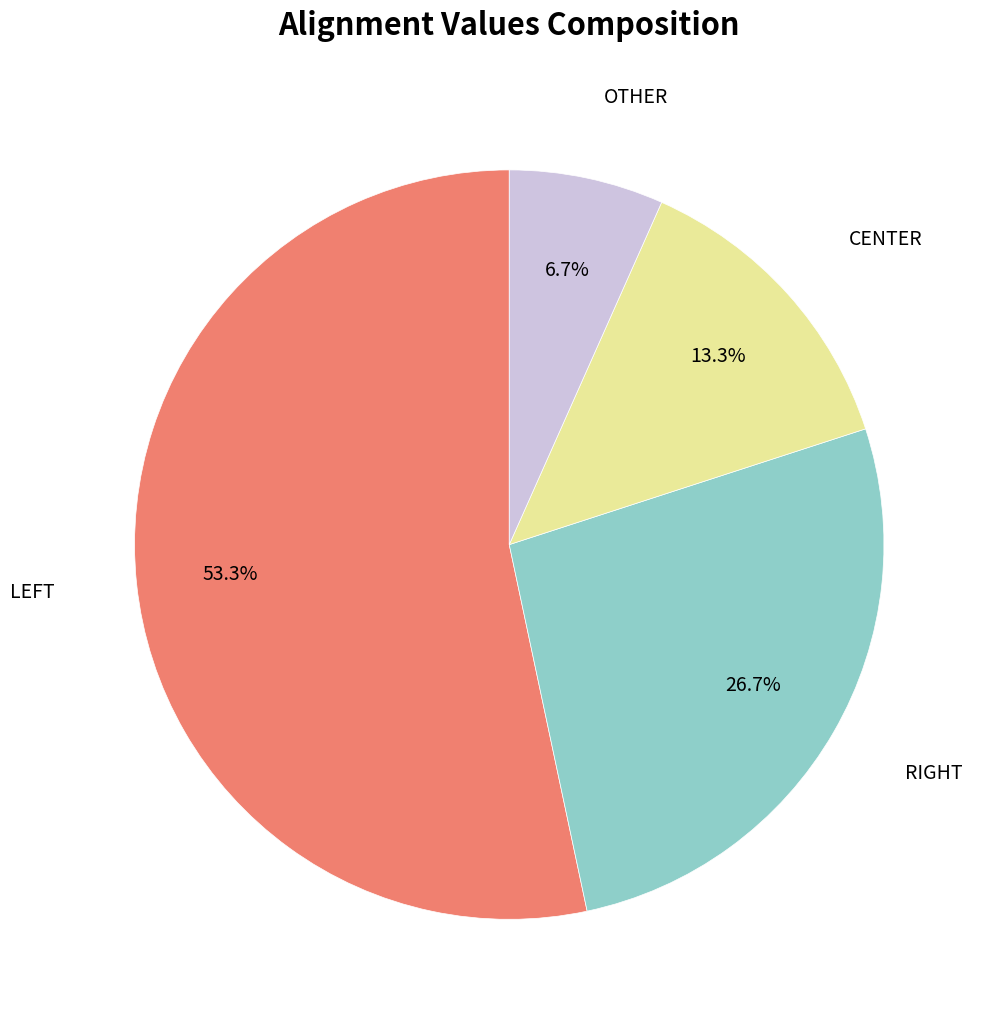

To the nearest percent, what is the average slice percentage?

25%